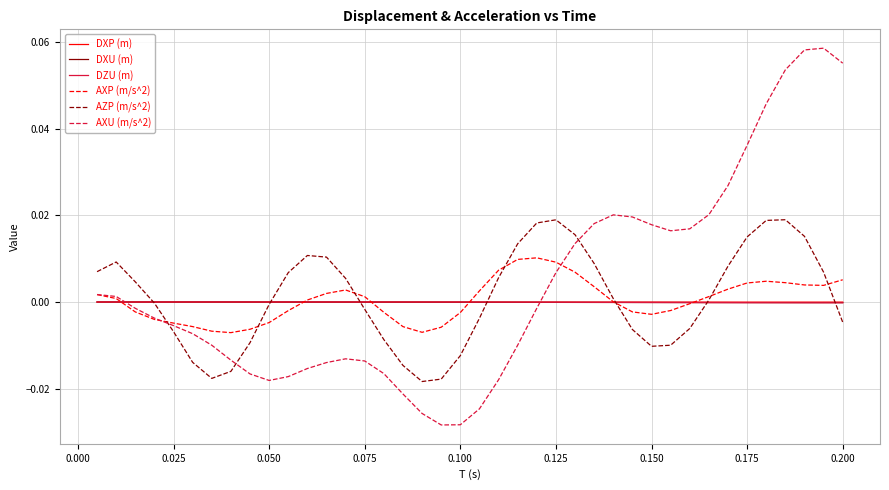

Count the number of data series in this chart.

6